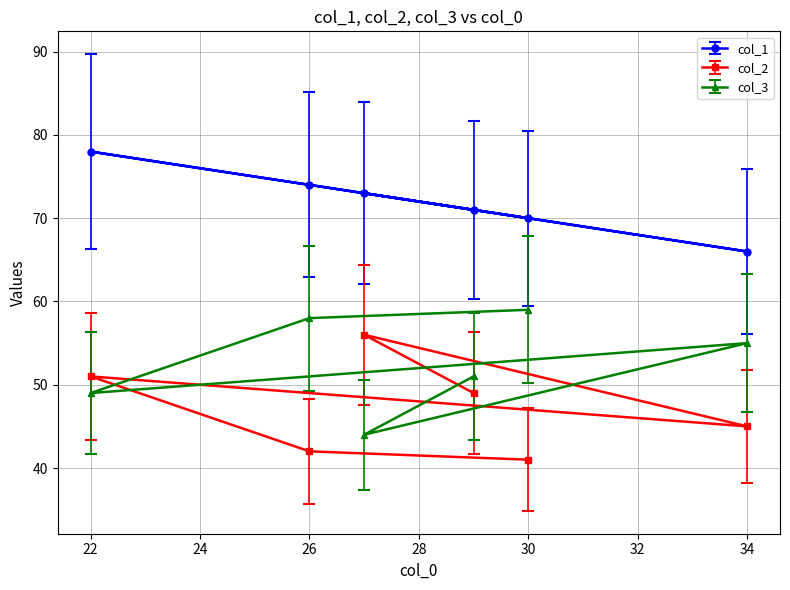

The value of col_2 at 26 is 58. True or false?

False